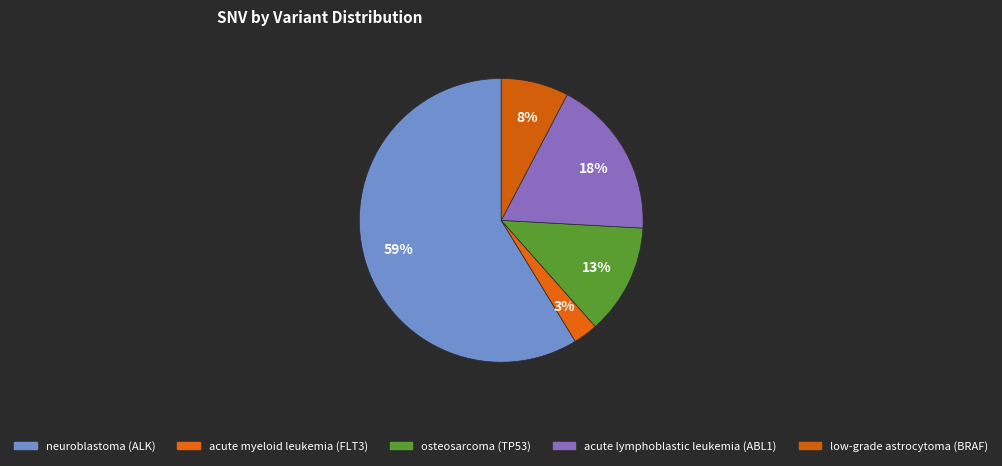

To the nearest percent, what percentage of the pie is osteosarcoma (TP53)?

13%